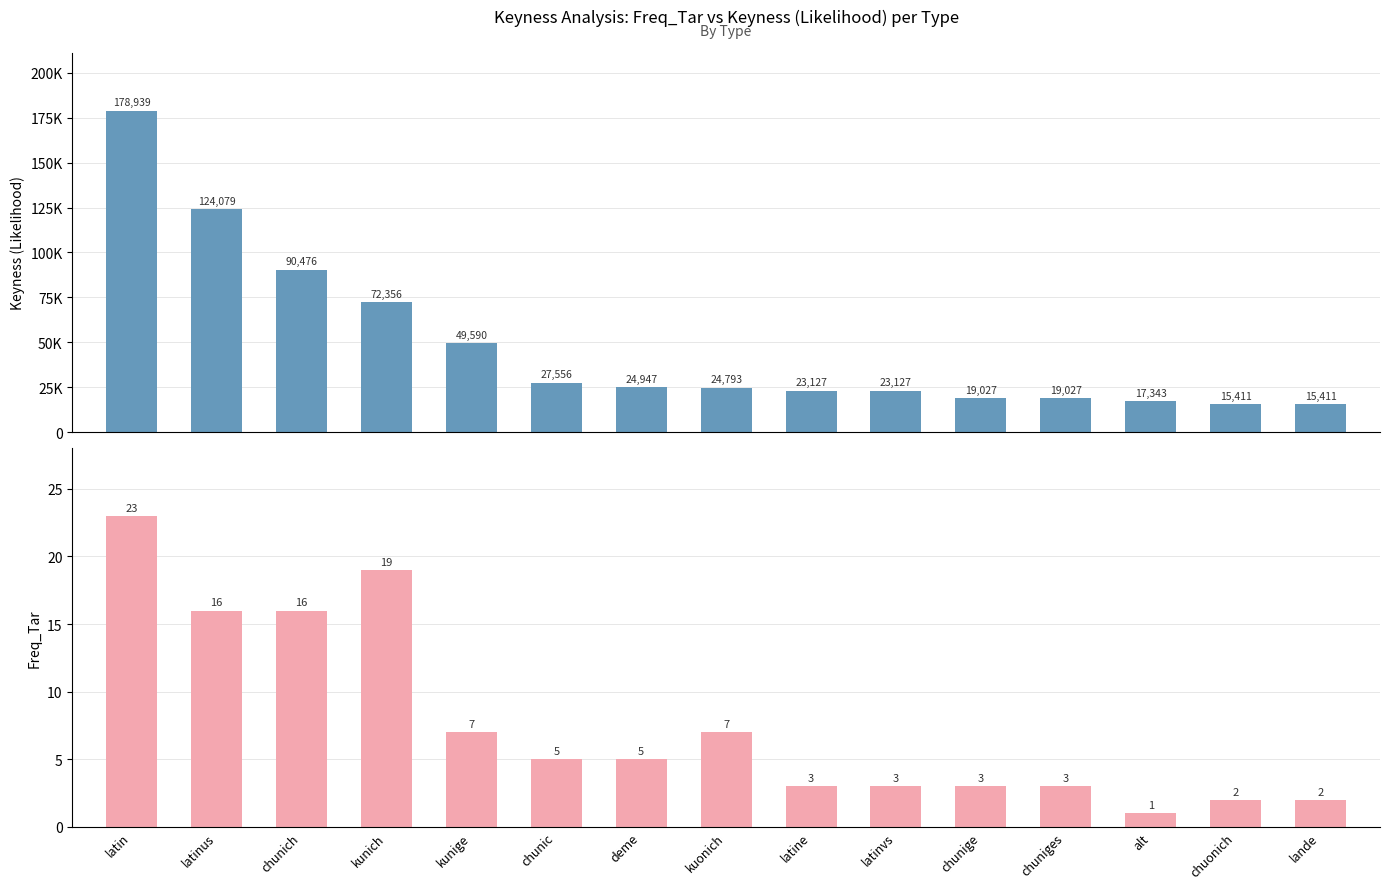

Where is Freq_Tar nearest to the value 12?

latinus